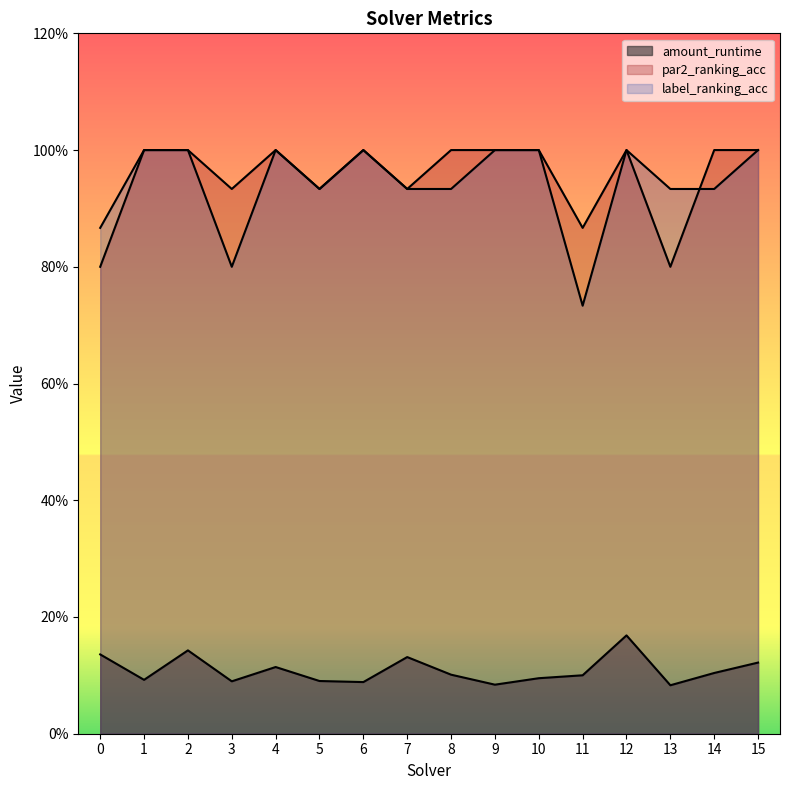

What is the sum of the par2_ranking_acc values at 14 and 10?

2.0